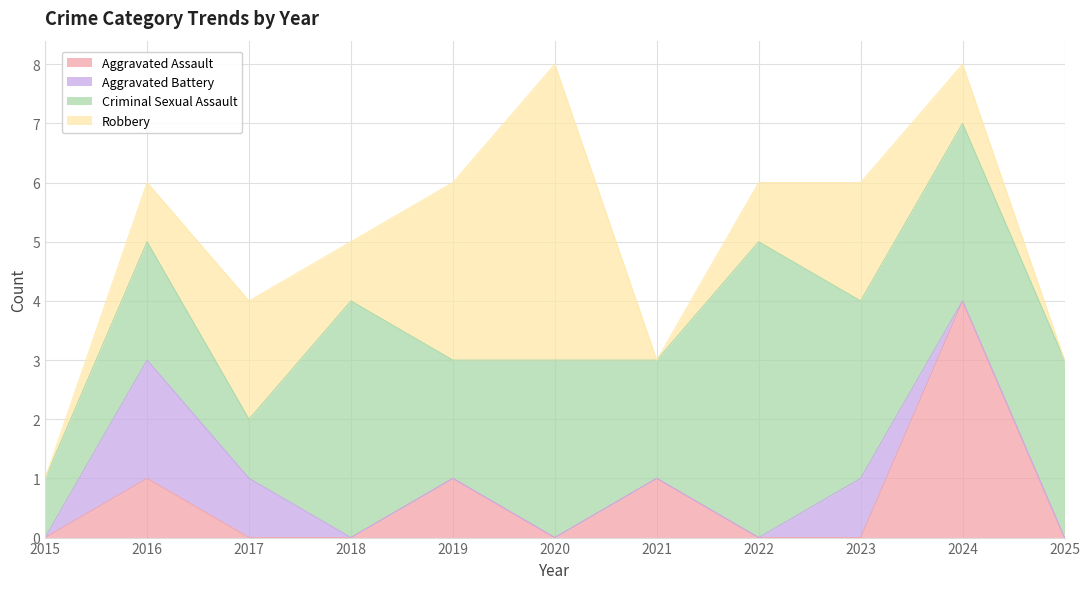

Count the number of data series in this chart.

4